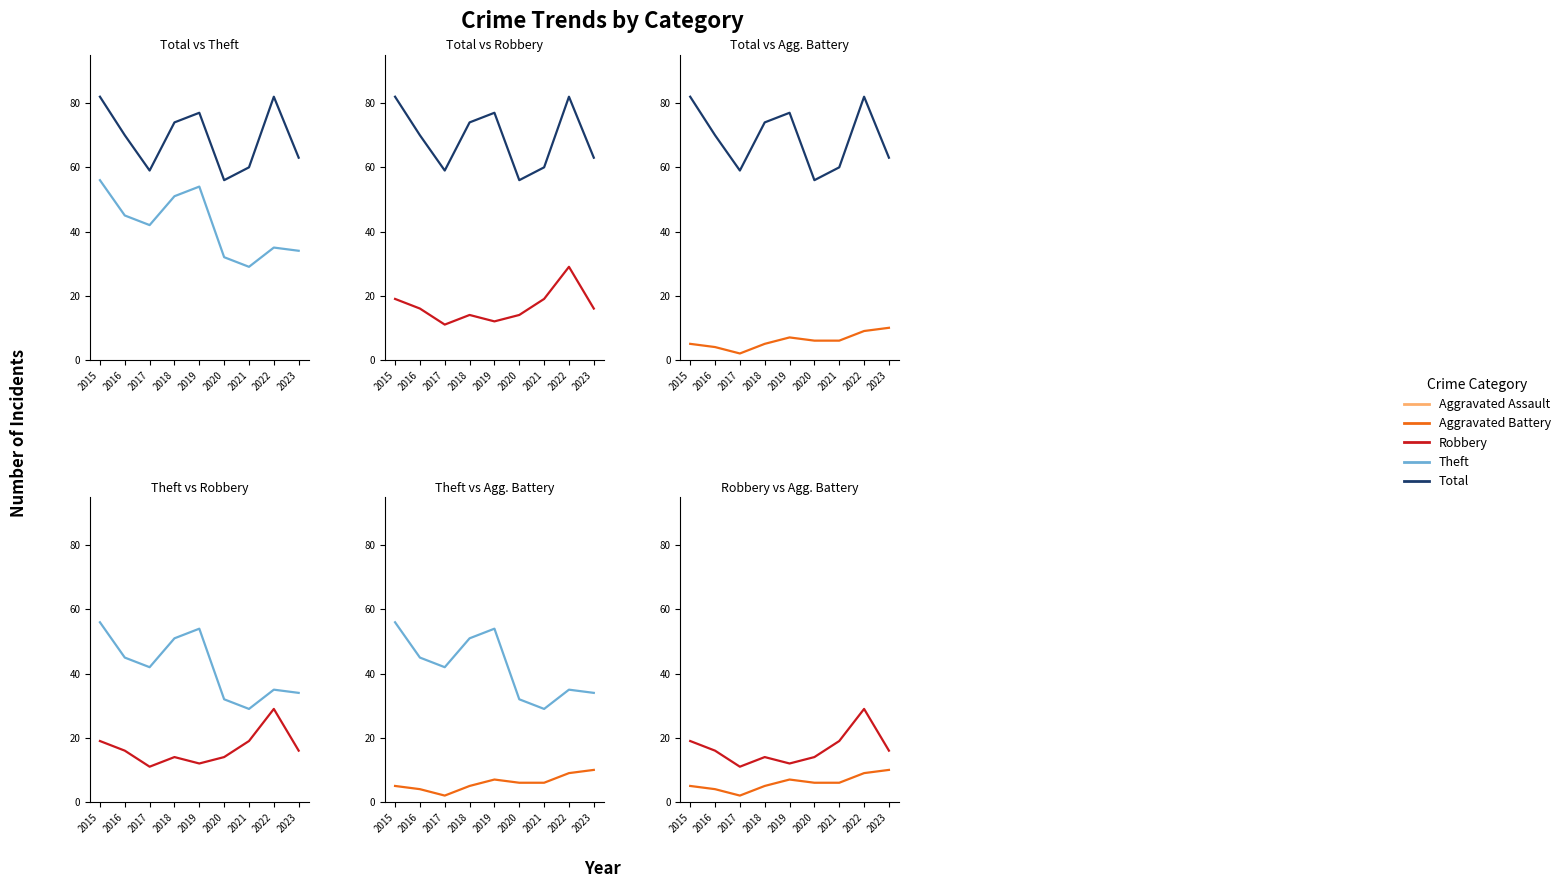

Between 2018 and 2022, which series saw the biggest shift?

Theft